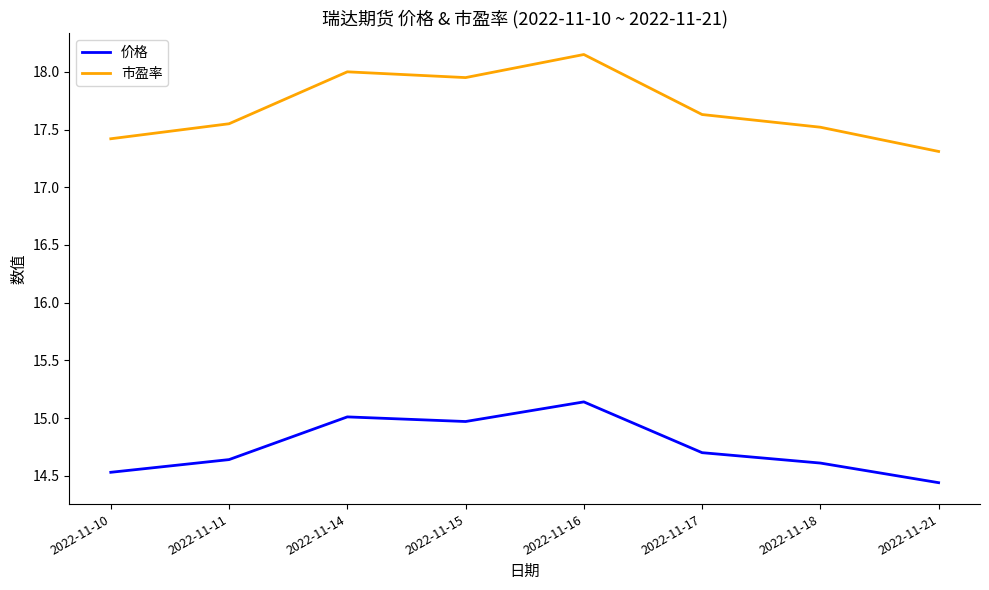

True or false: 市盈率 and 价格 cross at least once.

False